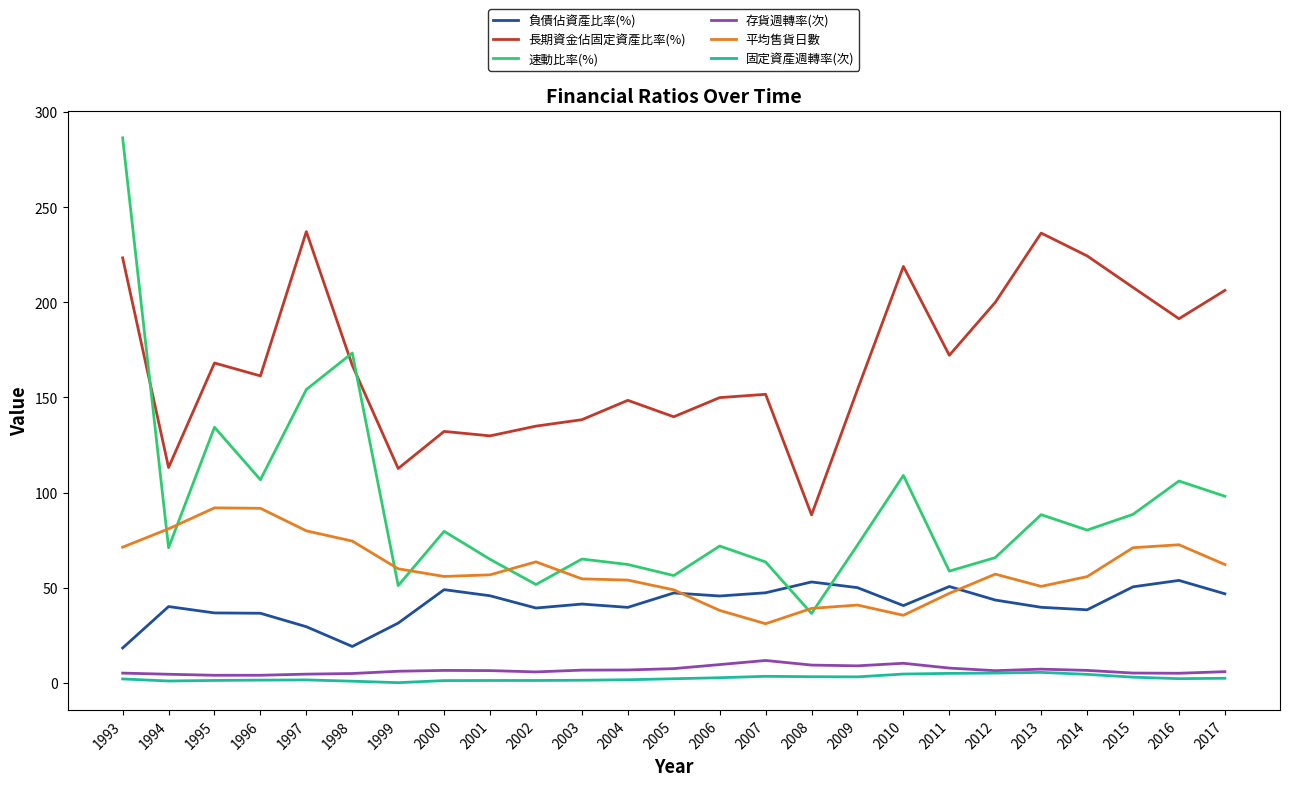

What is the difference between the highest and lowest values at 2014?

219.9